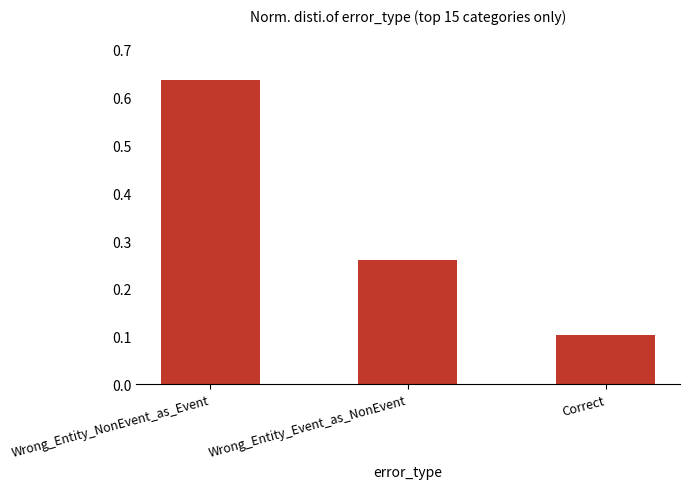

What is the difference between the maximum and minimum values?

0.5